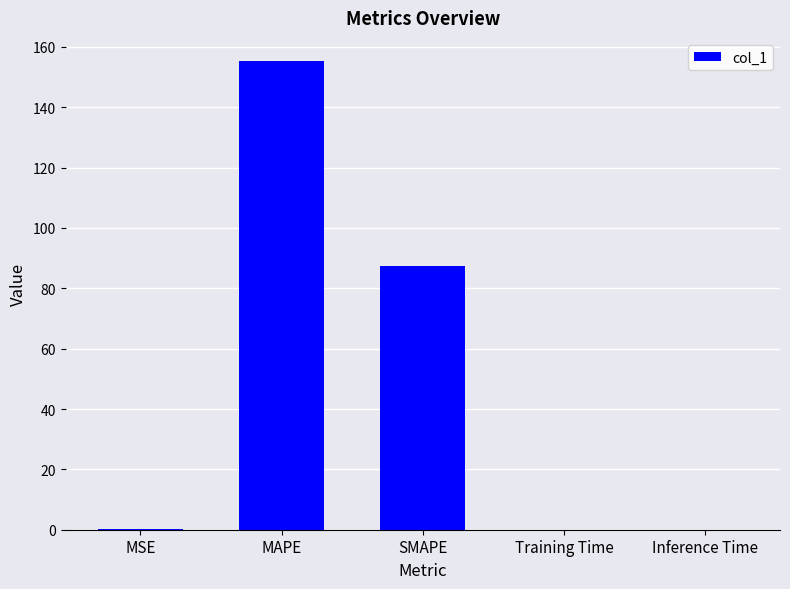

The value at MAPE is 226.1. True or false?

False